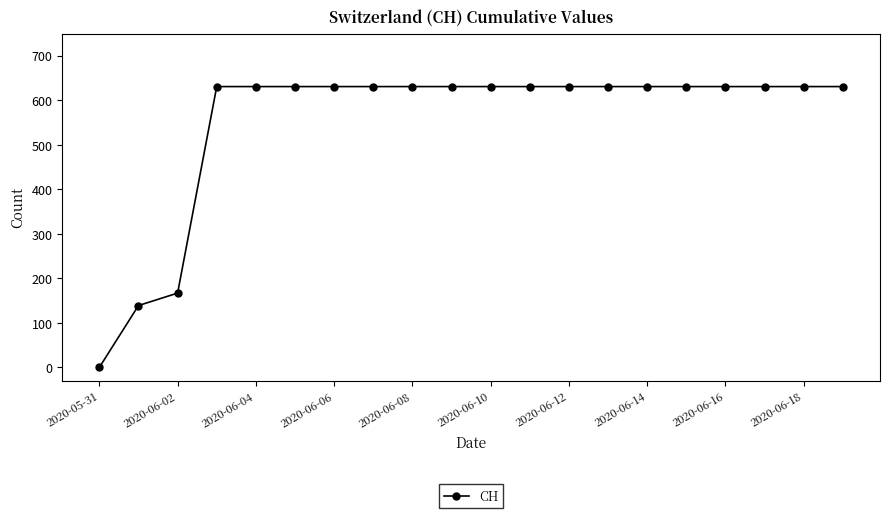

What is the difference between the maximum and minimum values?

631